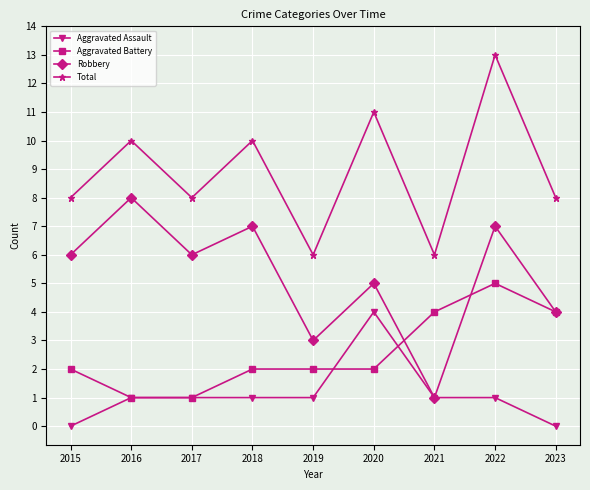

What is the difference between the maximum and second lowest values in the Robbery series?

5